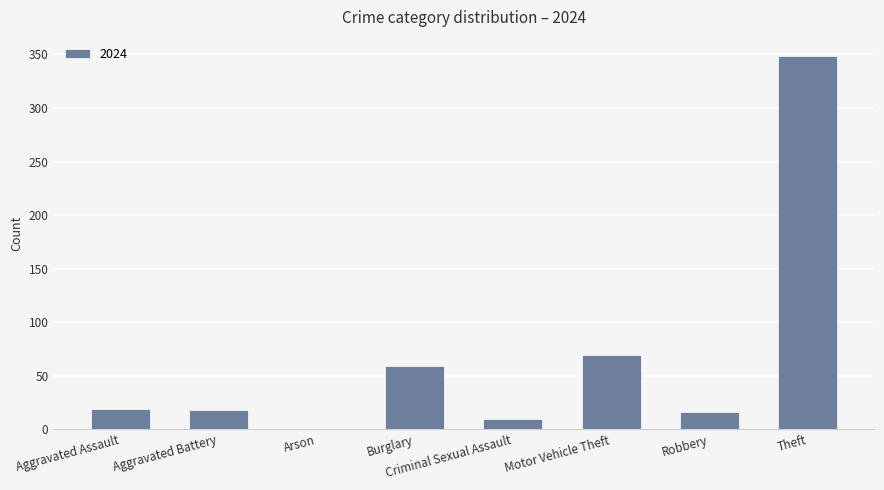

Where is the data nearest to the value 174?

Motor Vehicle Theft